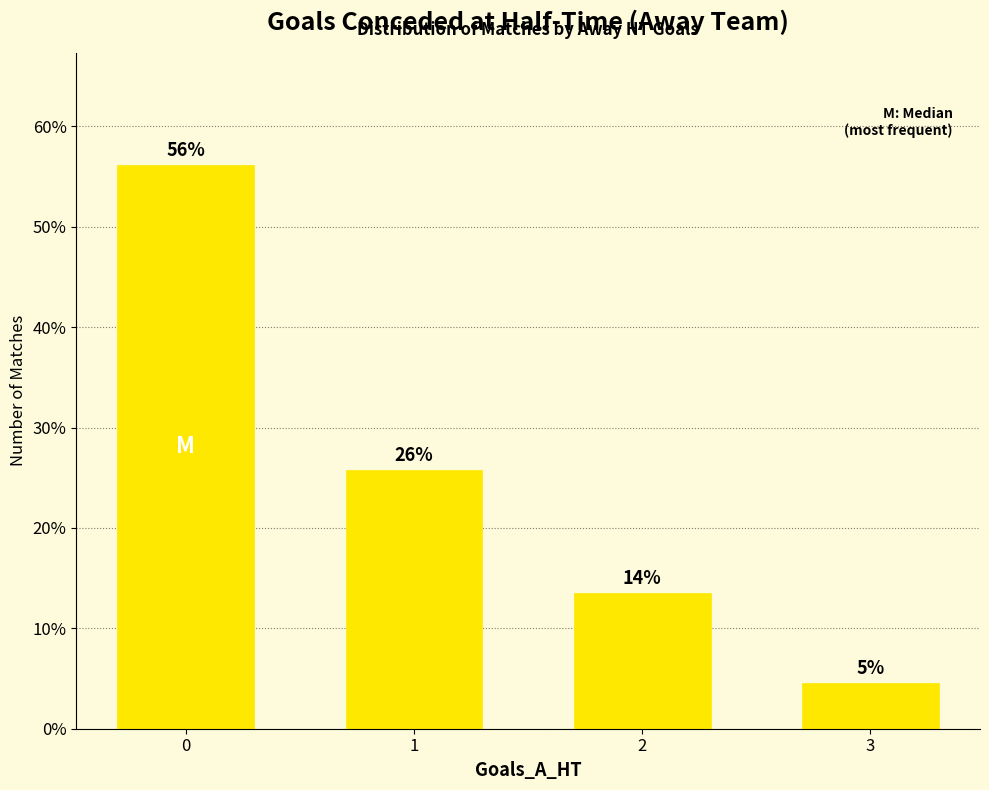

Are the bars horizontal?

No